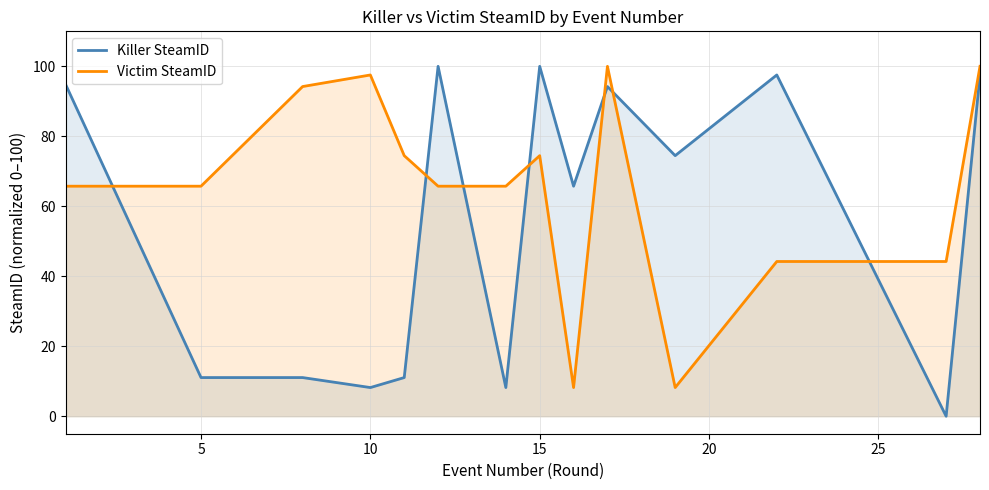

Which series ends up on top after the final intersection of Killer SteamID and Victim SteamID?

Victim SteamID